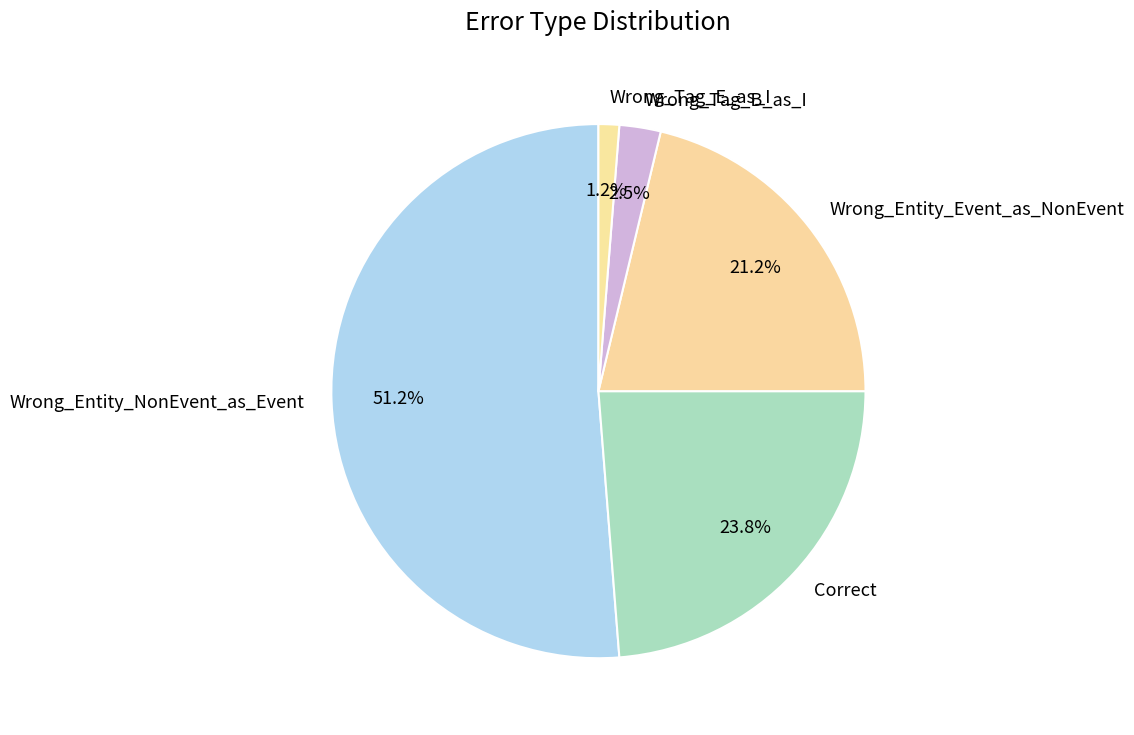

Does any single category account for the majority?

Yes